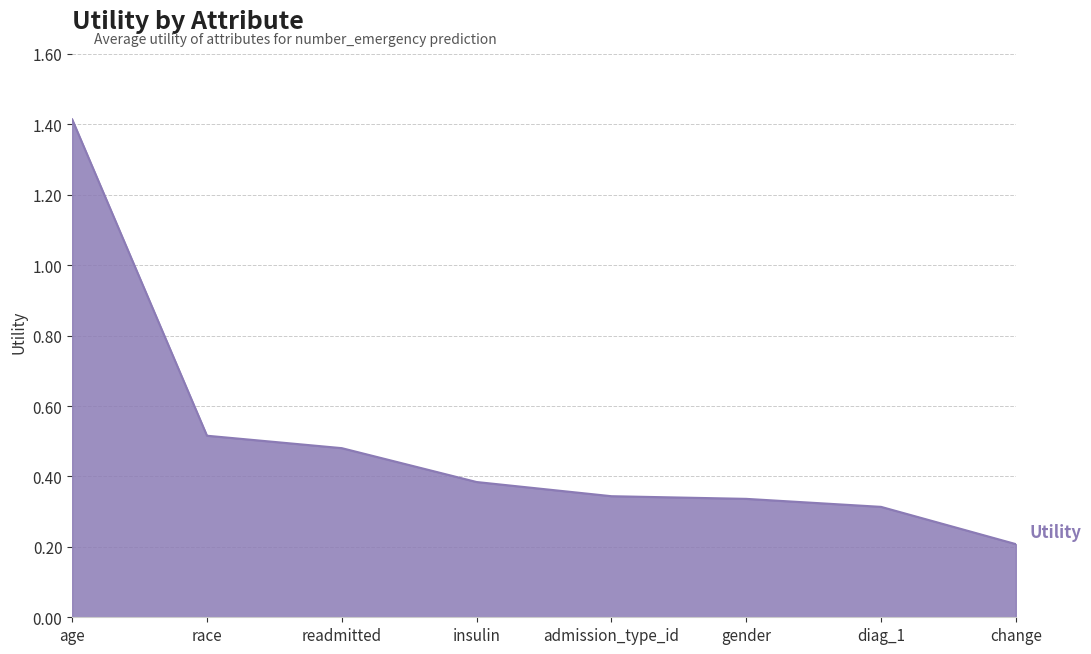

What is the sum of the values at diag_1 and admission_type_id?

0.7